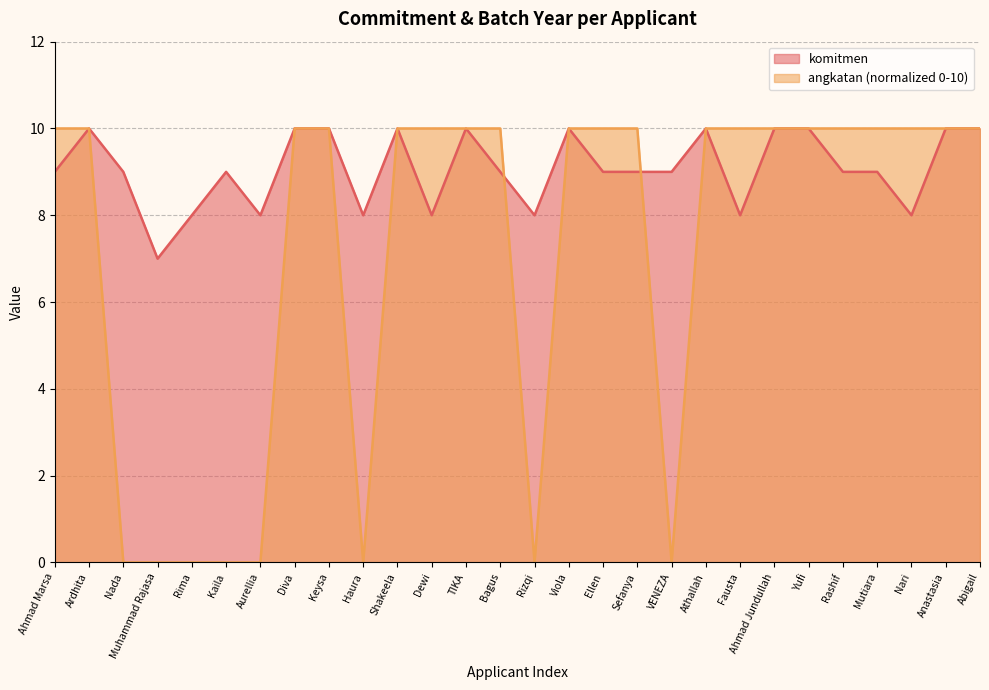

What are all the series names shown in the legend?

komitmen, angkatan (normalized 0-10)